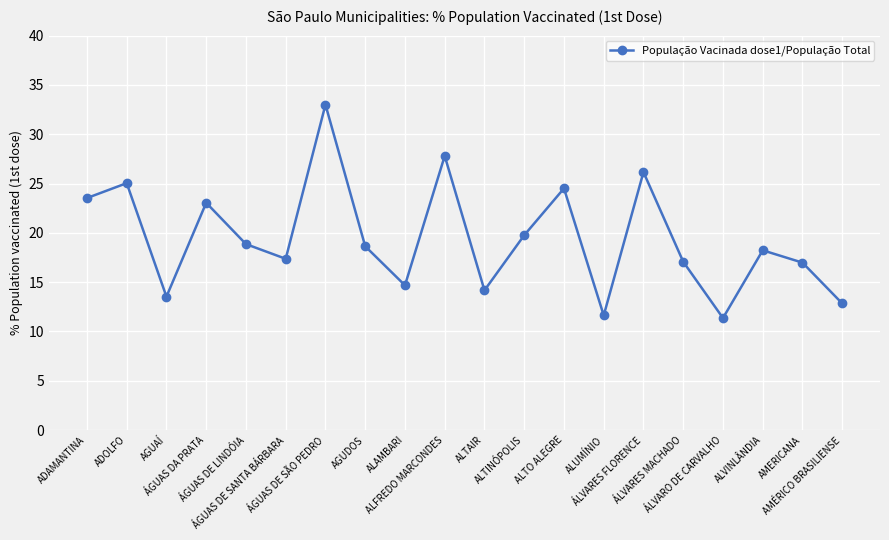

Where is the first local maximum?

ADOLFO